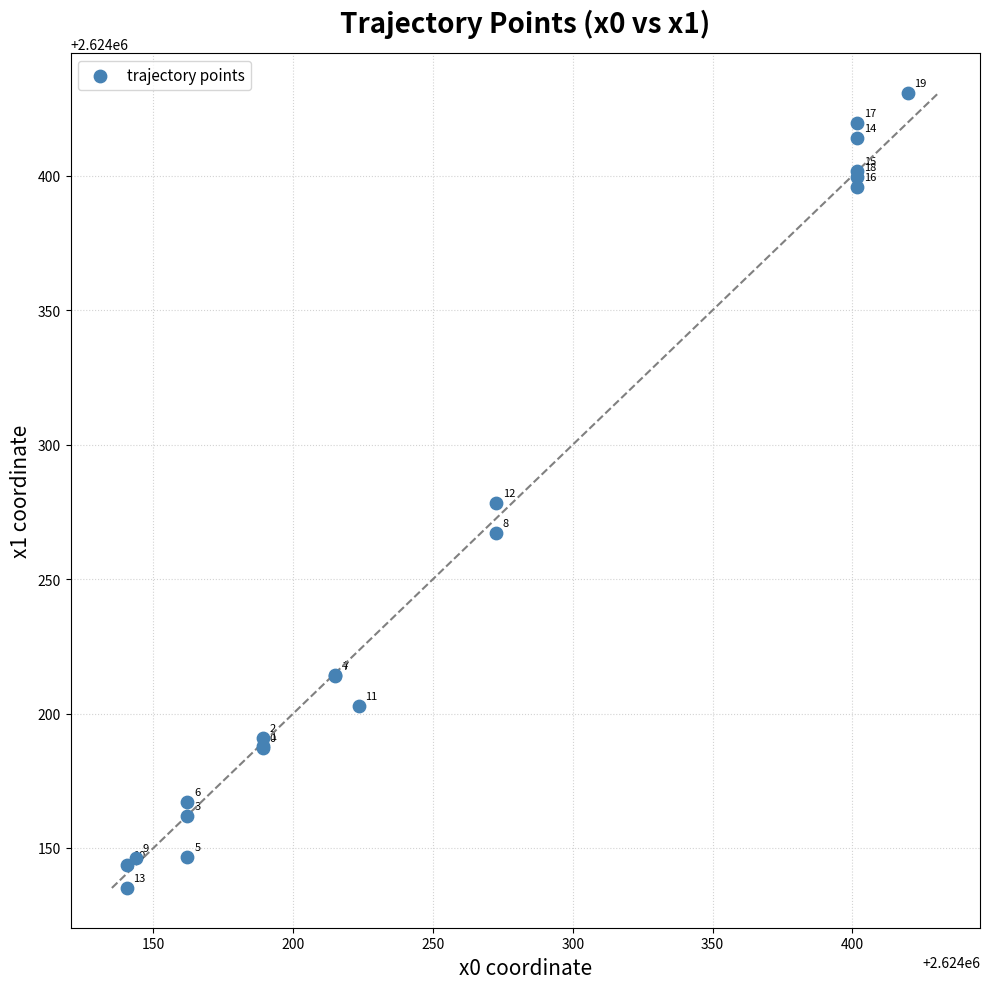

What Y value in the scatter plot is closest to 2624282?

2624278.4